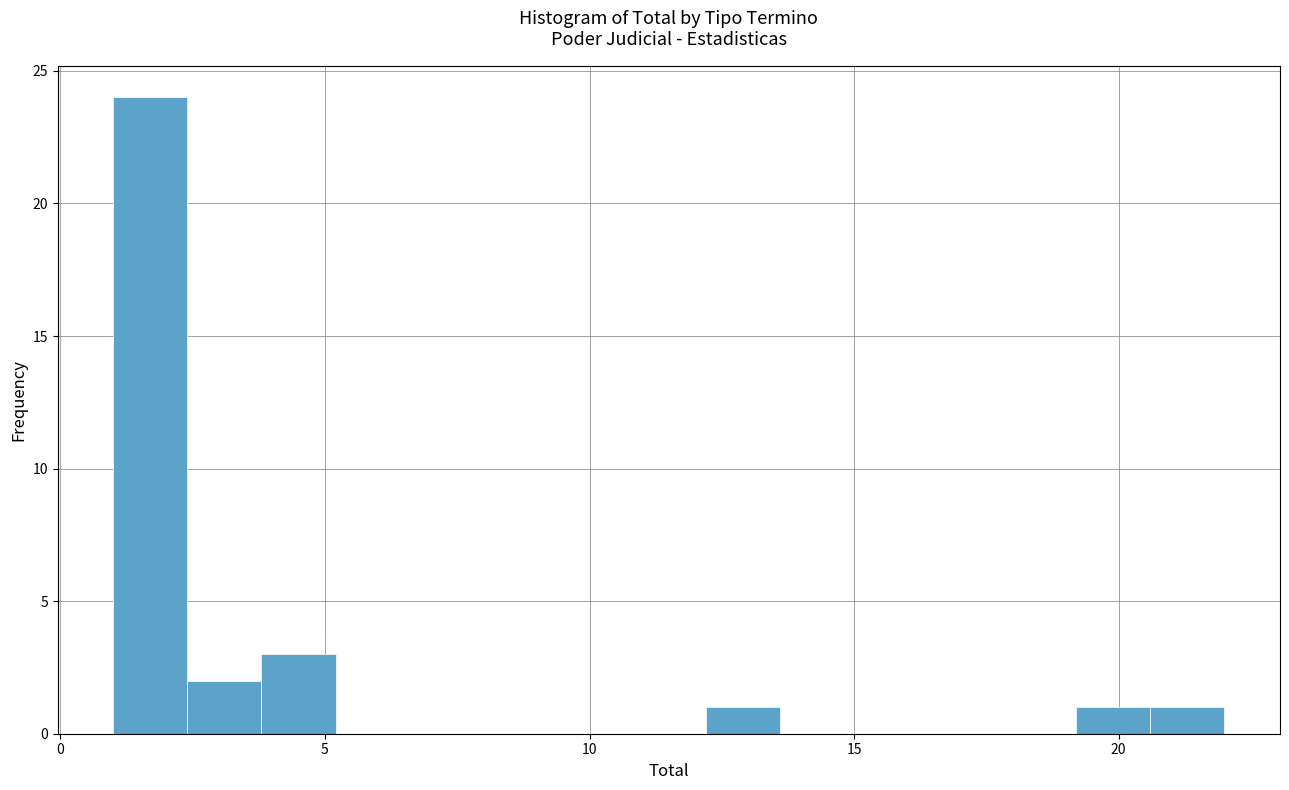

Read against the x-axis, roughly where is the centre of the tallest bar?

1.5